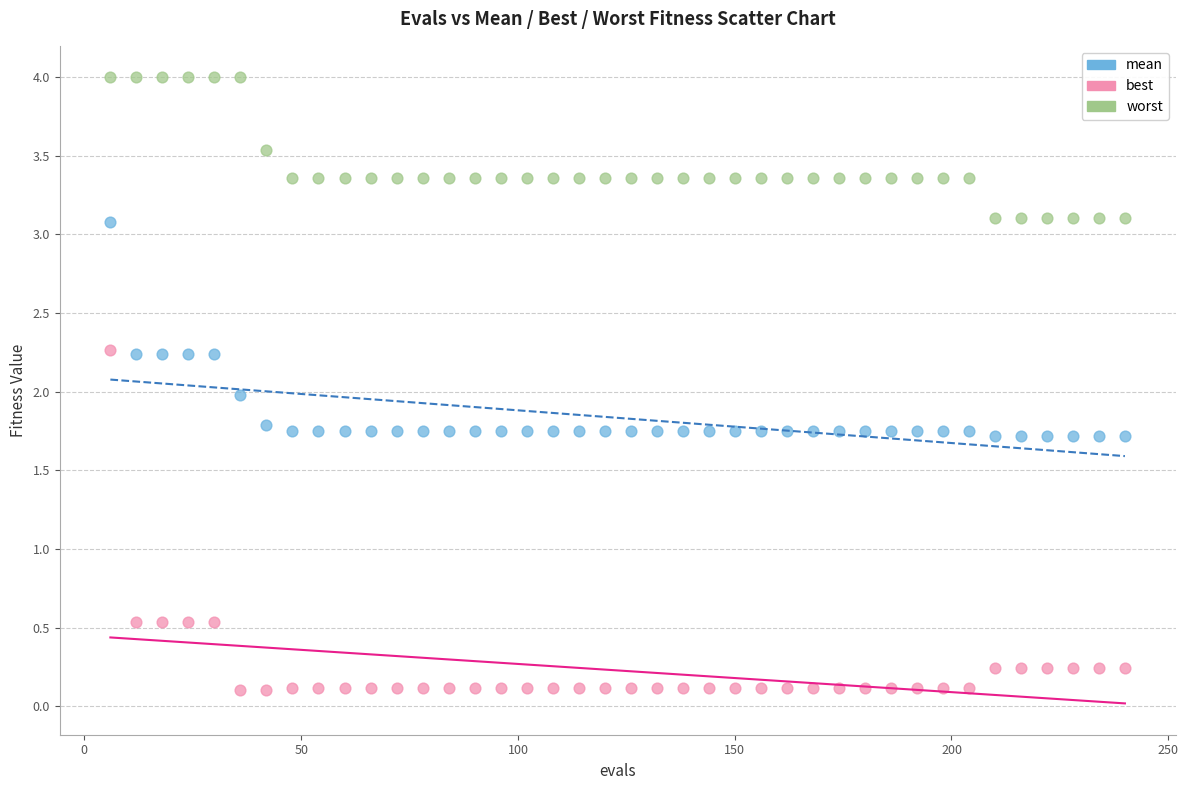

Across all data points, what is the range of X values (max minus min)?

234.0